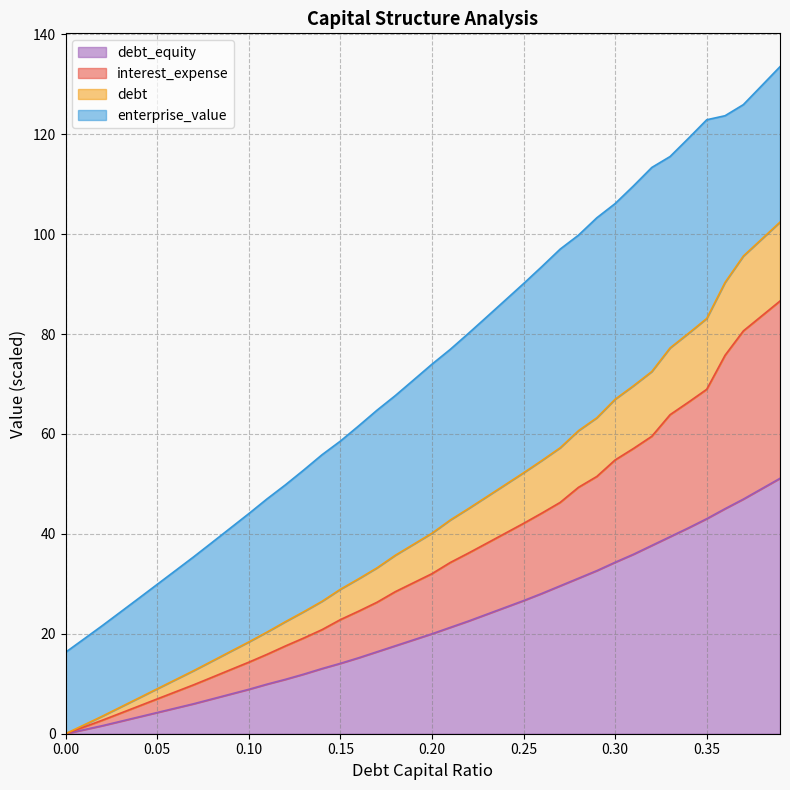

True or false: interest_expense has more than 0 points higher than both neighbors.

False